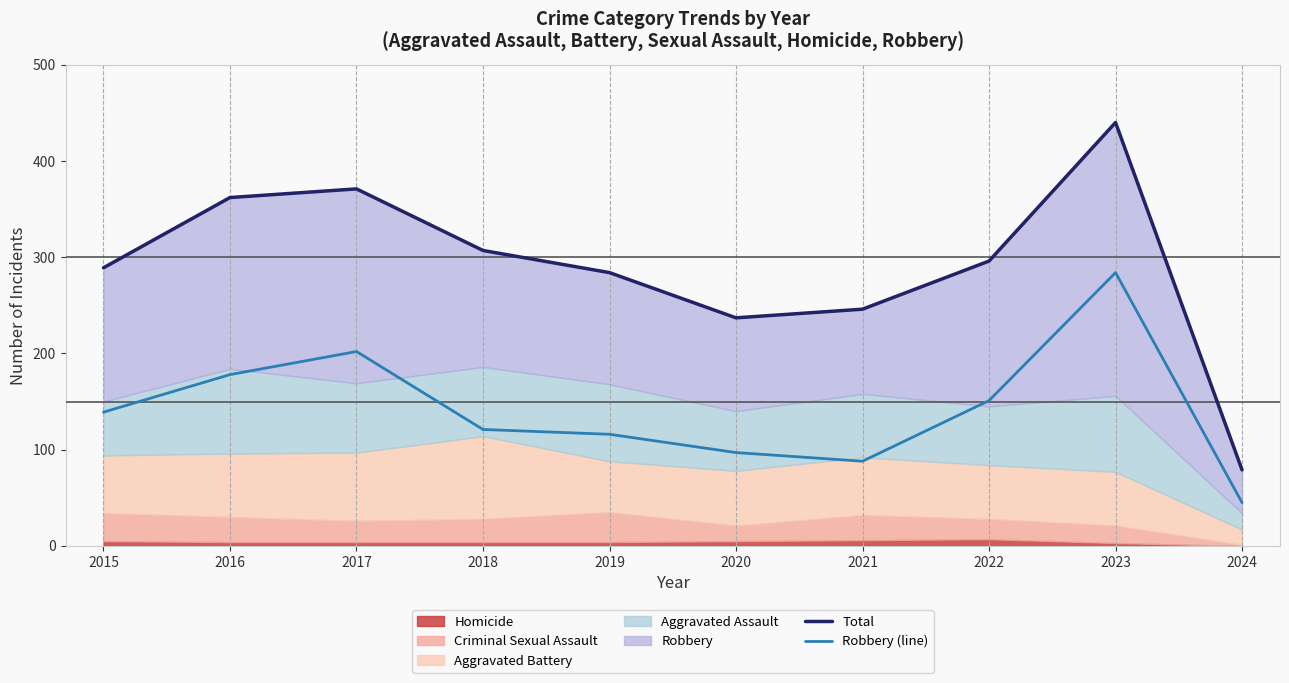

Reading right to left, transcribe all the data shown in this chart.

Total: 2024=79	2023=440	2022=296	2021=246	2020=237	2019=284	2018=307	2017=371	2016=362	2015=289
Robbery (line): 2024=45	2023=284	2022=151	2021=88	2020=97	2019=116	2018=121	2017=202	2016=178	2015=139